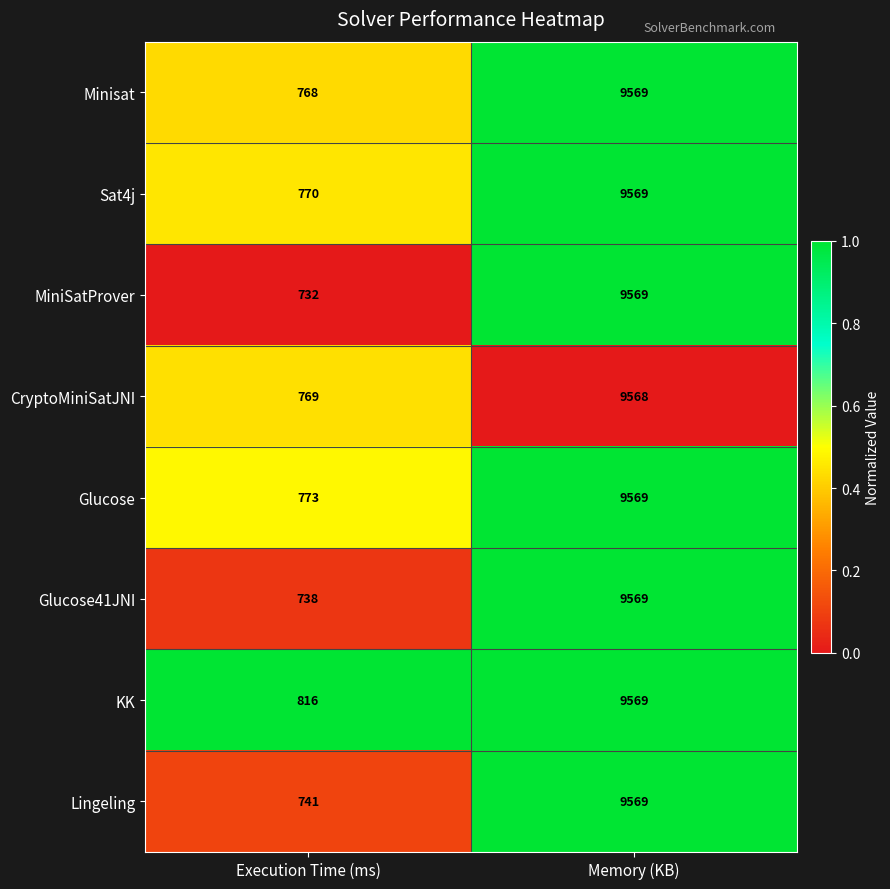

How many categories are shown in the chart?

2